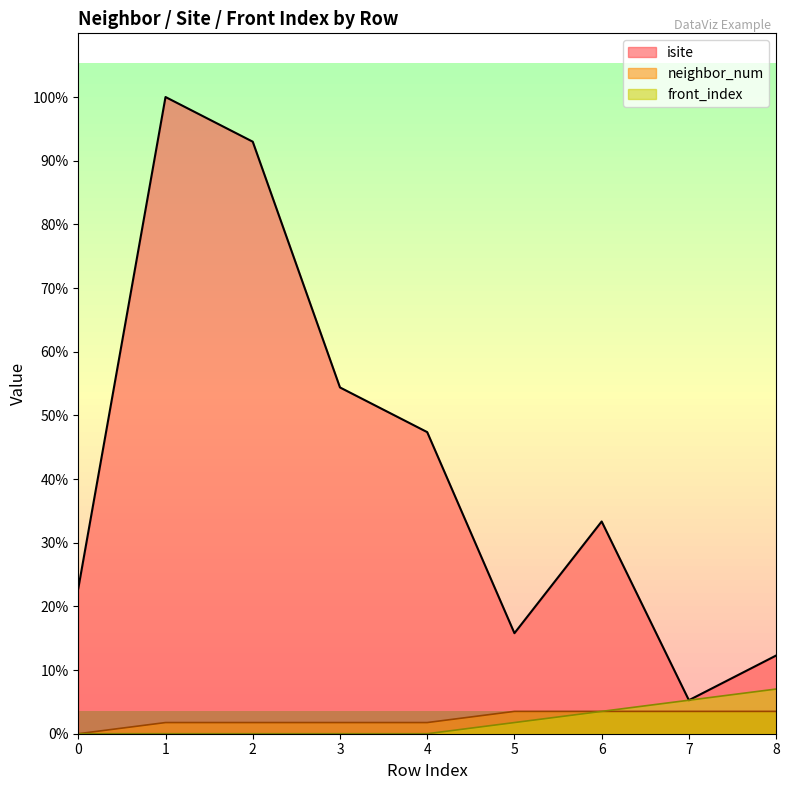

What are all the series names shown in the legend?

isite, neighbor_num, front_index